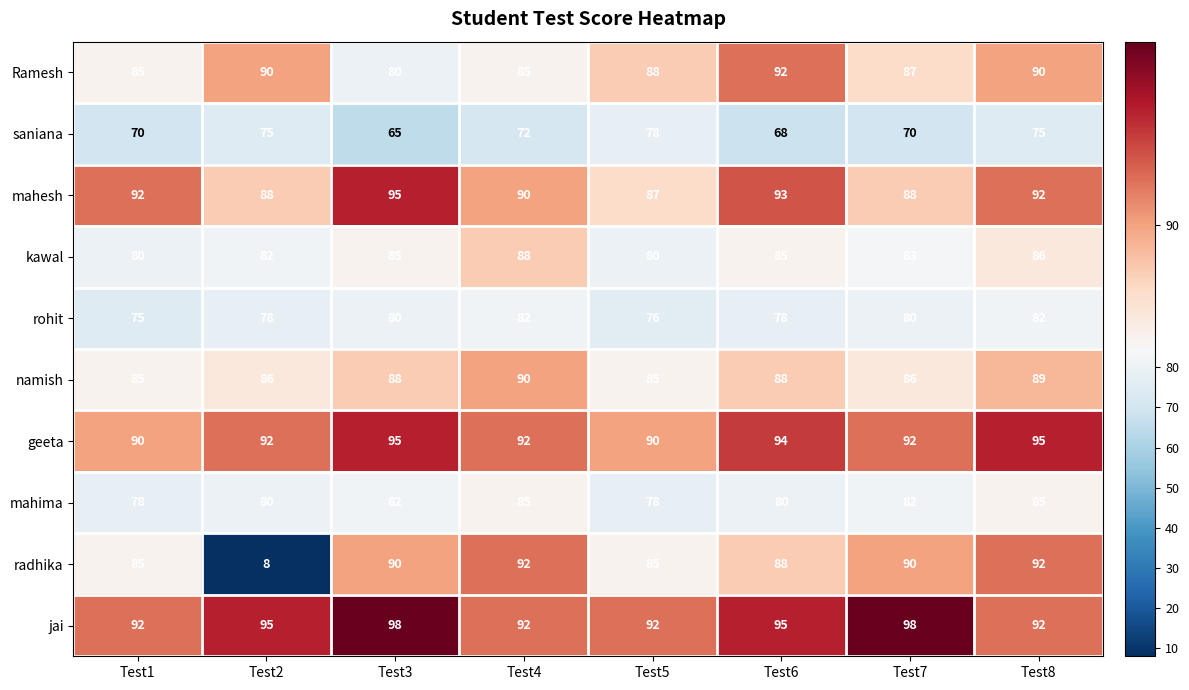

Is it true that mahima equals 85 at Test4?

True